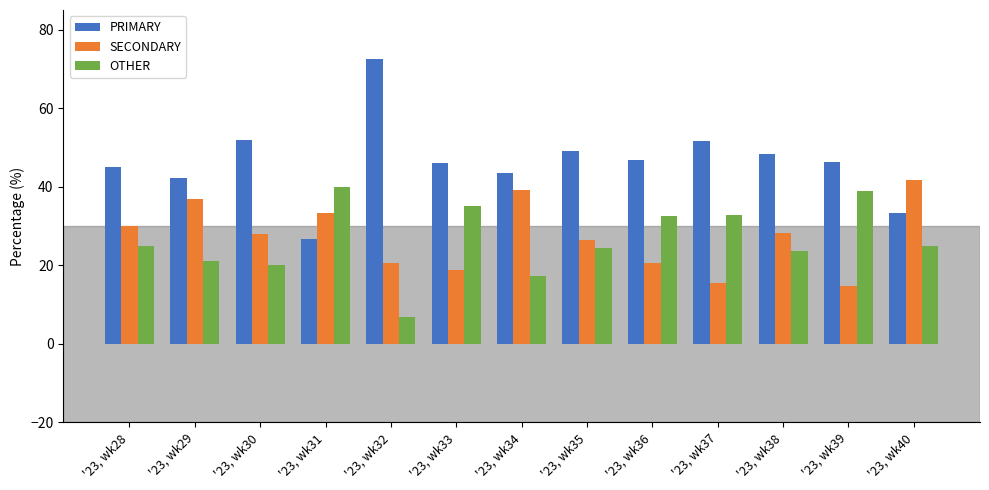

The OTHER series shows 25.0 at '23, wk28. True or false?

True